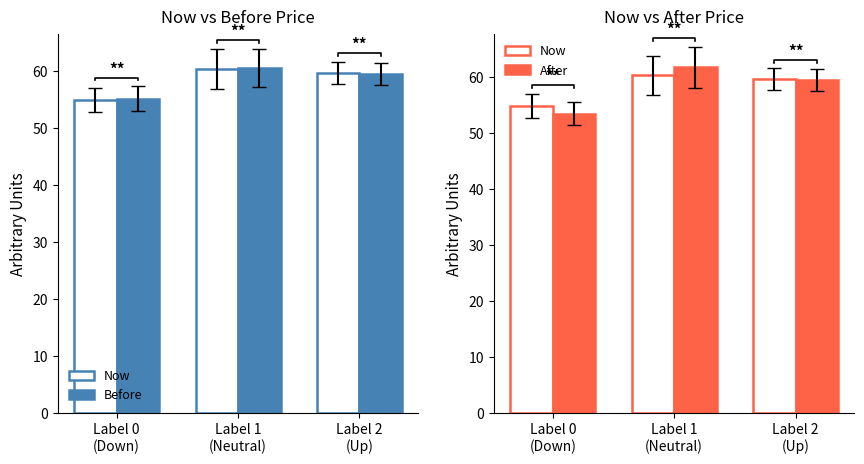

Which label corresponds to the smallest value in the chart?

Label 0
(Down)